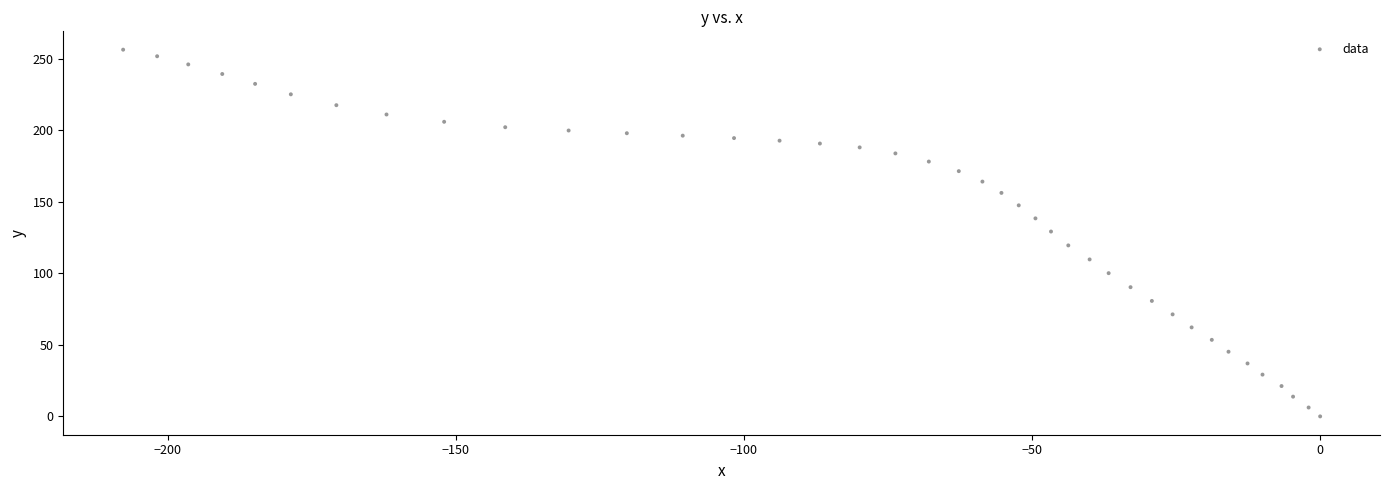

What is the range of Y values (max minus min)?

256.3